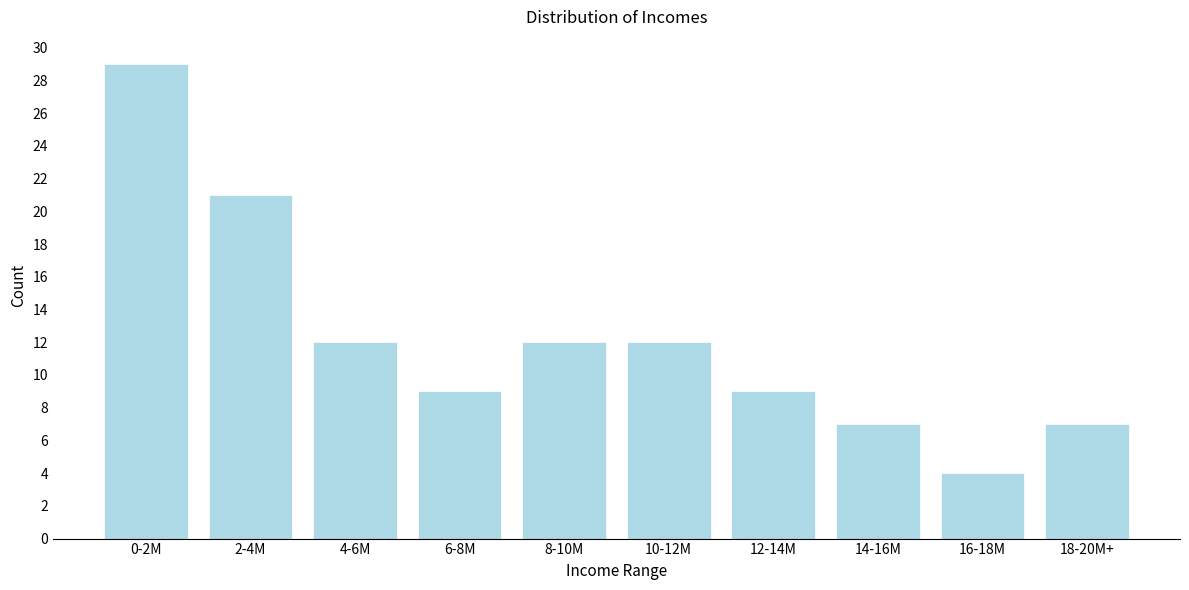

Reading left to right, transcribe all the data shown in this chart.

29	21	12	9	12	12	9	7	4	7